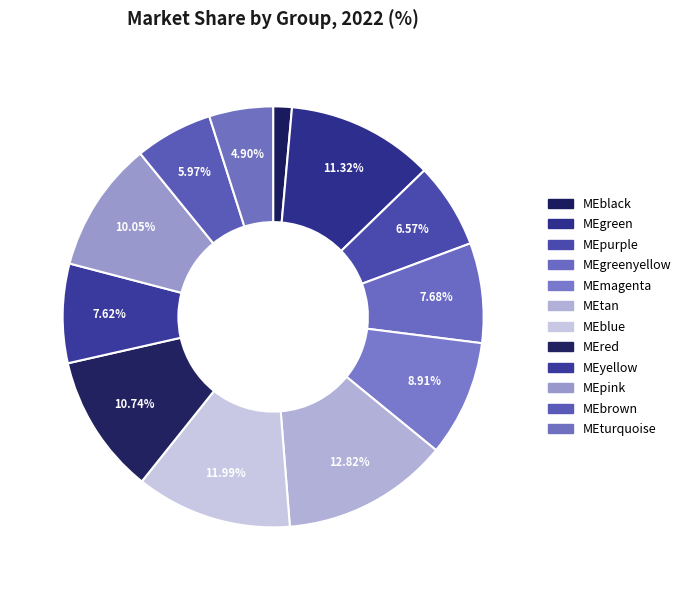

What percentage is the MEyellow slice, to the nearest percent?

8%